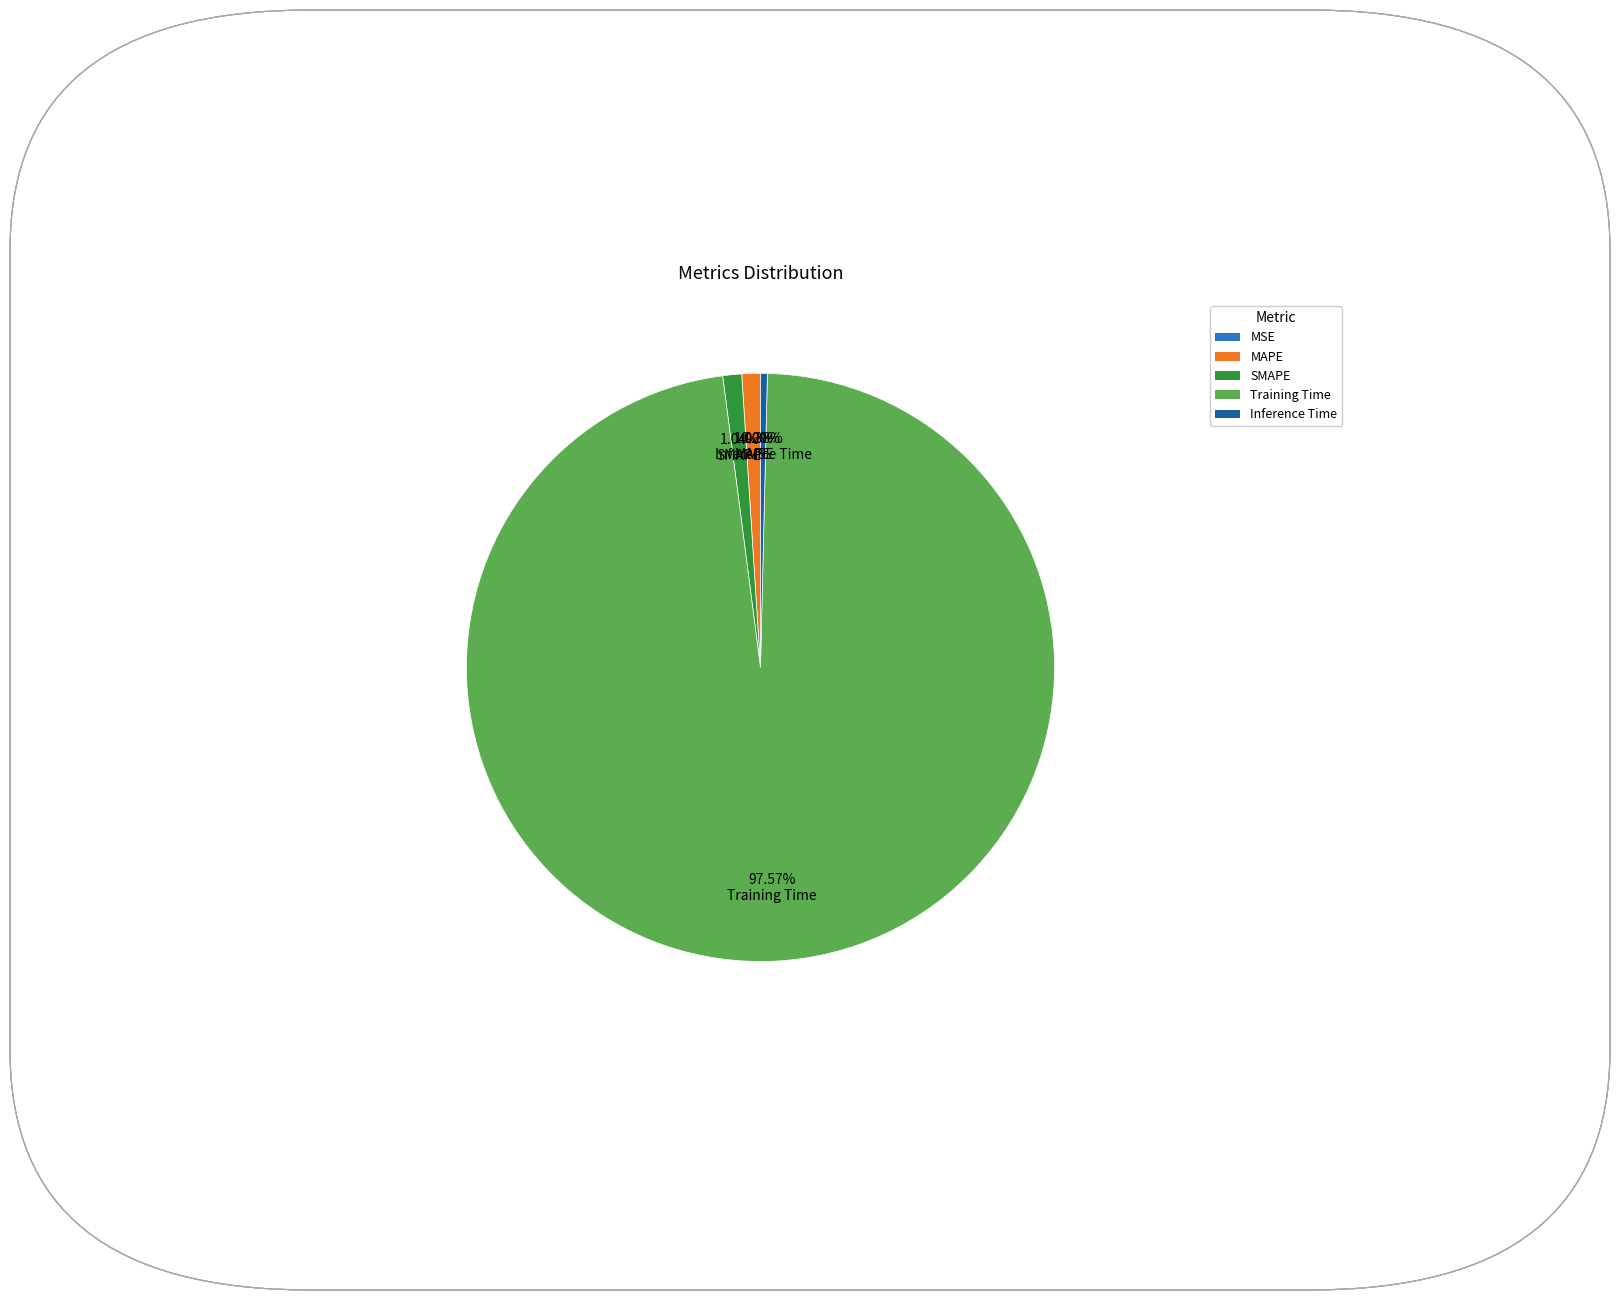

Which has a higher value, Inference Time or MAPE?

MAPE